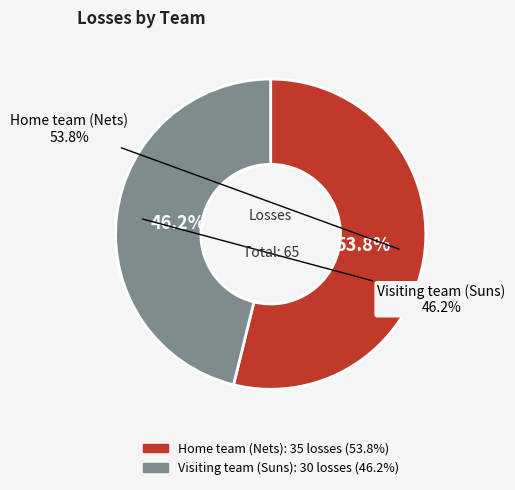

Approximately how many times larger is the value at Visiting team (Suns) compared to Home team (Nets)?

0.9